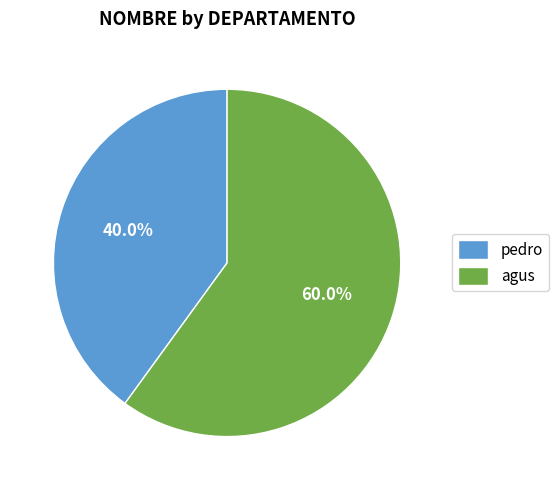

Is the sum of agus and pedro greater than half?

Yes